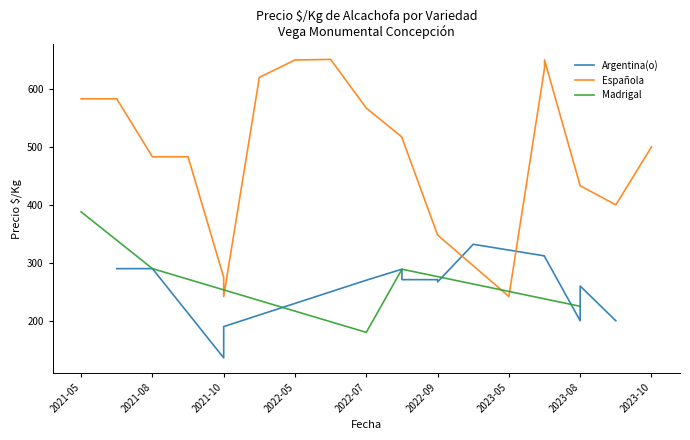

The value of Madrigal at 2023-08 is 58. True or false?

False